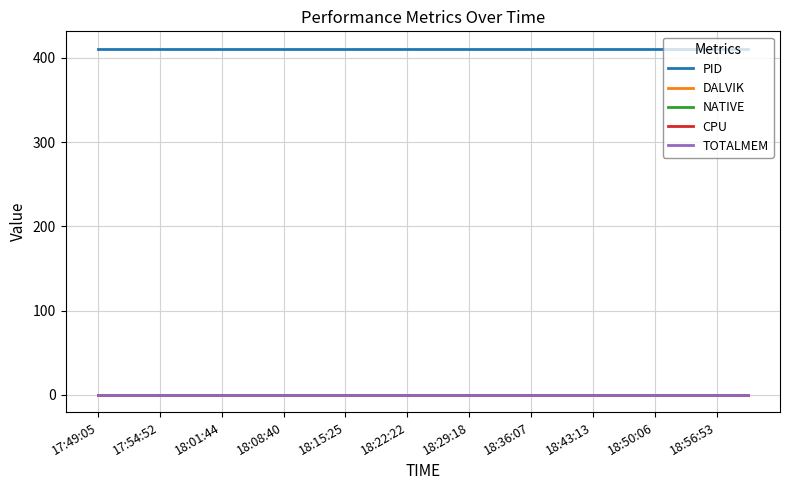

Rank the series by their maximum value, from lowest to highest.

DALVIK, NATIVE, CPU, TOTALMEM, PID